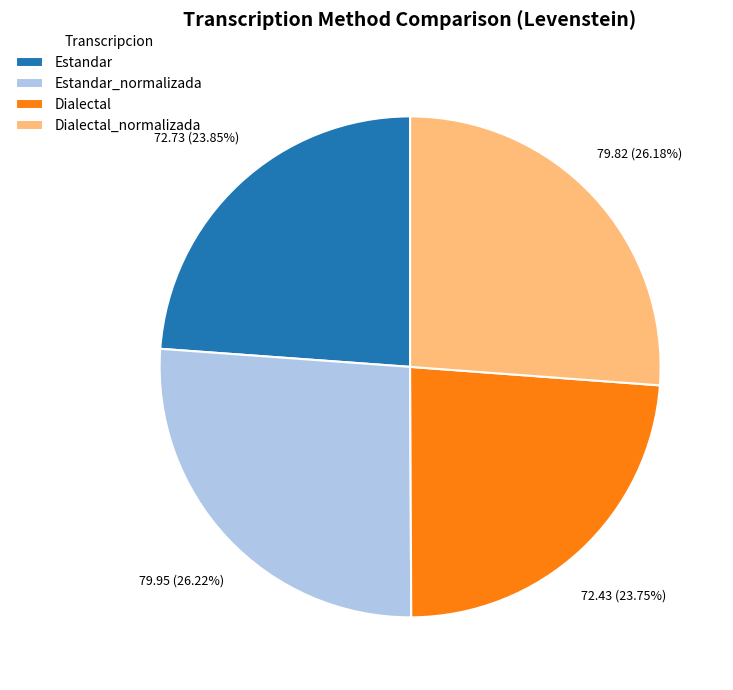

True or false: Estandar_normalizada accounts for 18% of the total.

False